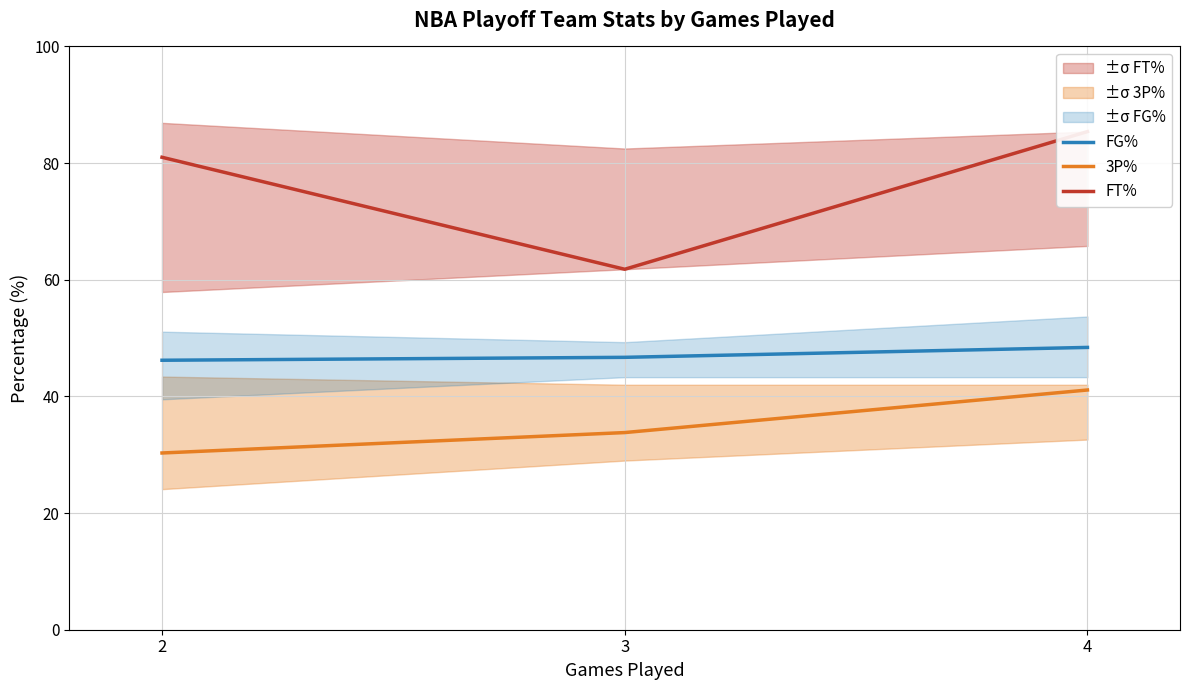

What is the value of the FG% point at the 3rd from the left?

48.4